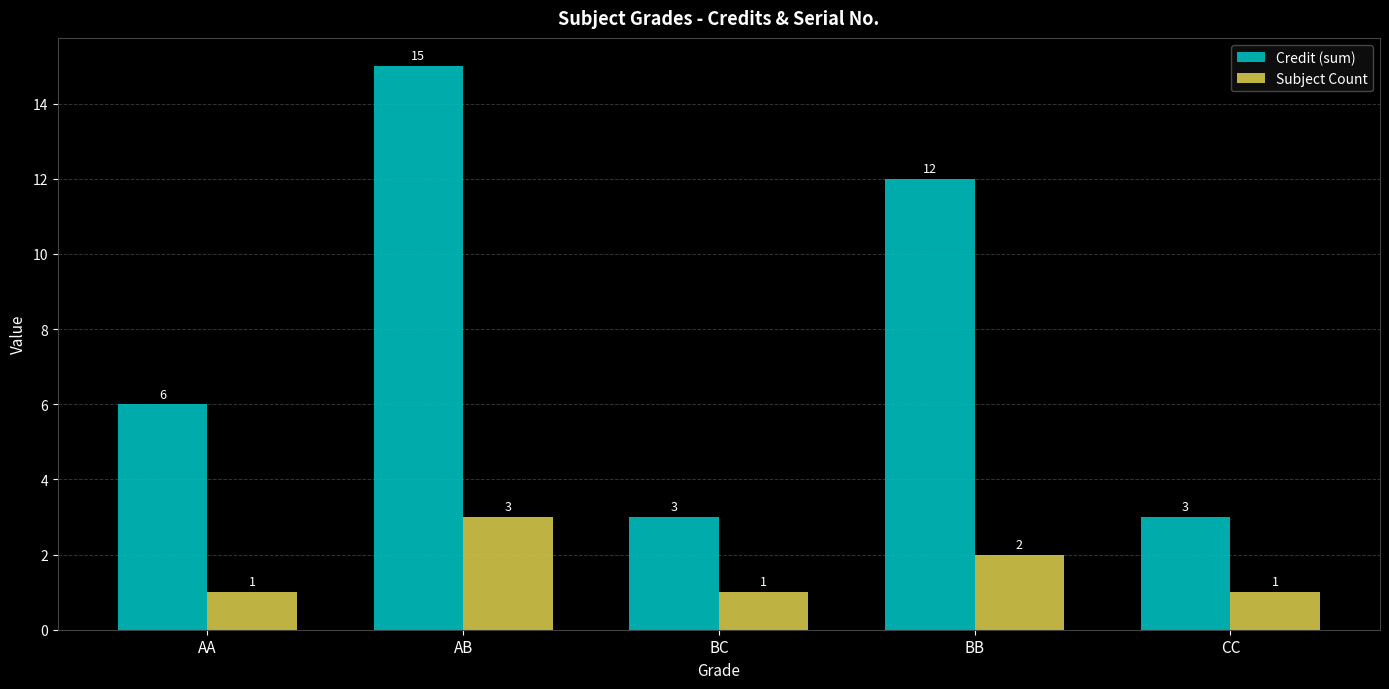

What is the difference between the maximum and second lowest values in the Subject Count series?

2